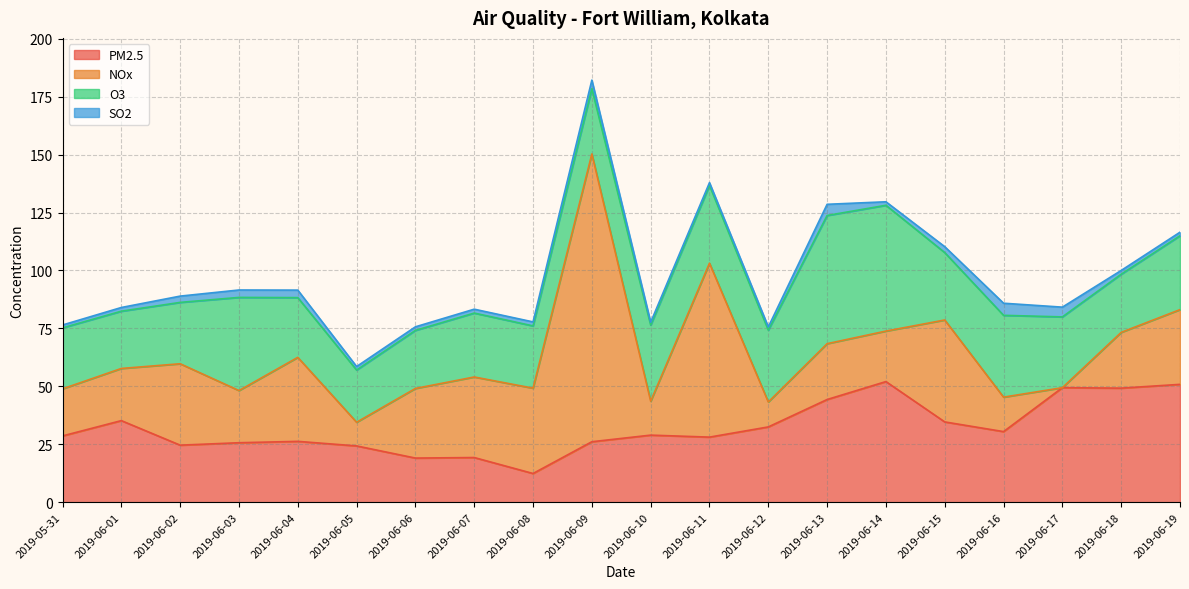

Which series has the largest range (max minus min)?

NOx